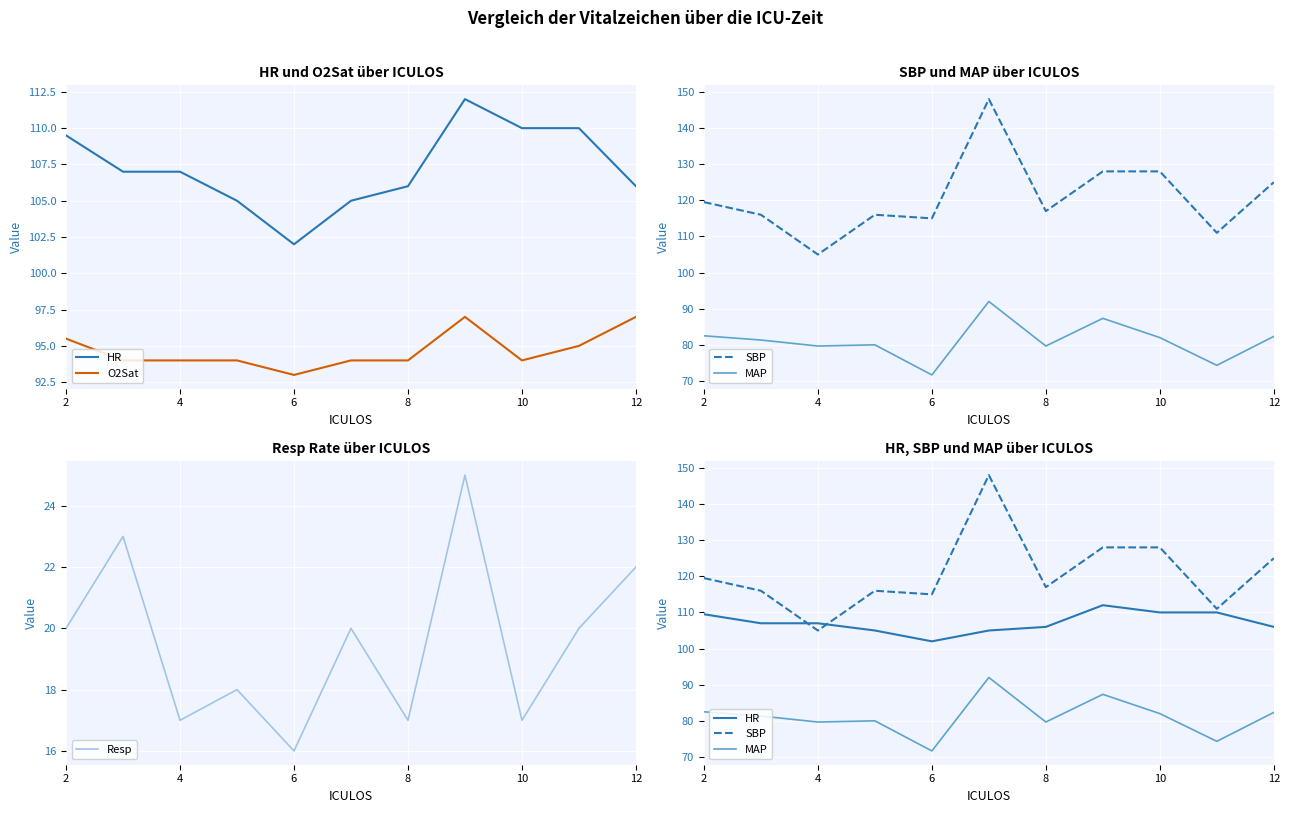

Does the chart display data point markers on the line(s)?

No